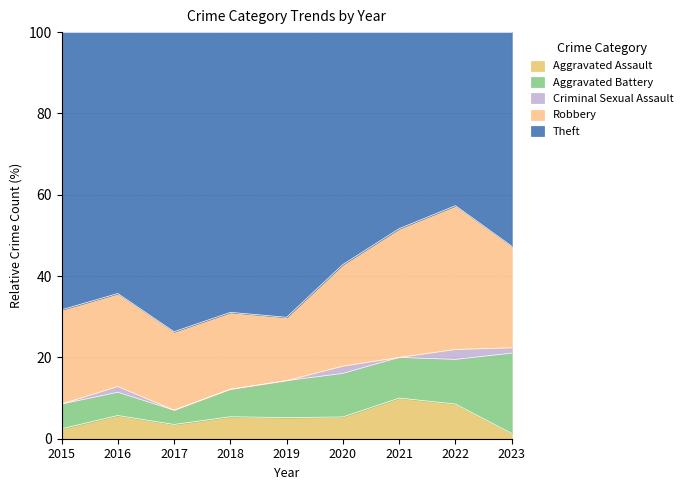

At how many categories does at least one series exceed 24?

9